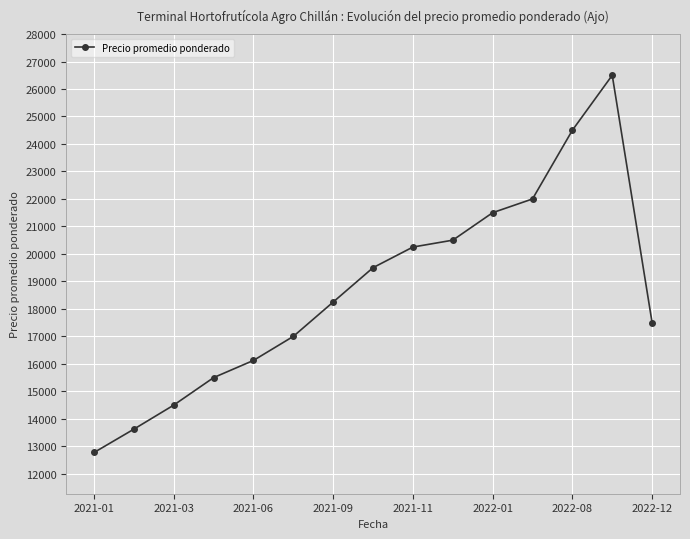

What is the difference between the second highest and second lowest values?

10875